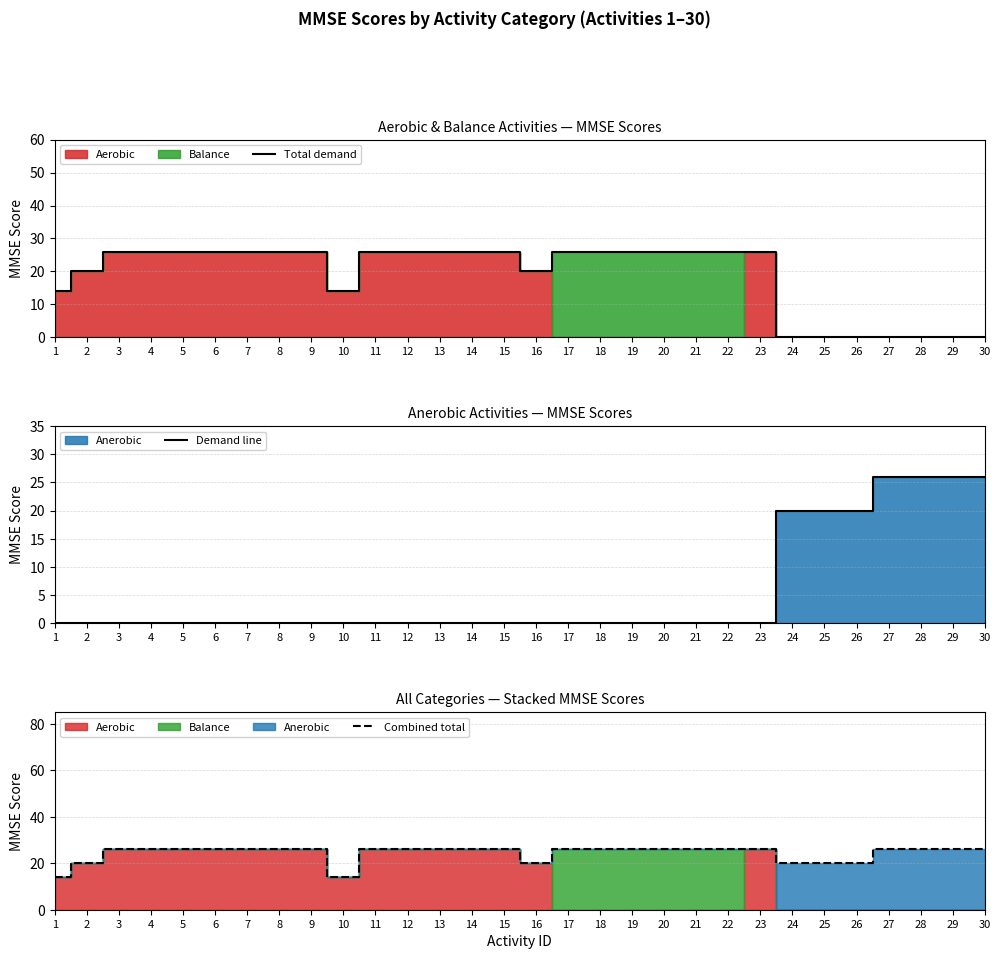

True or false: Total demand has a value of 12 at 5.

False